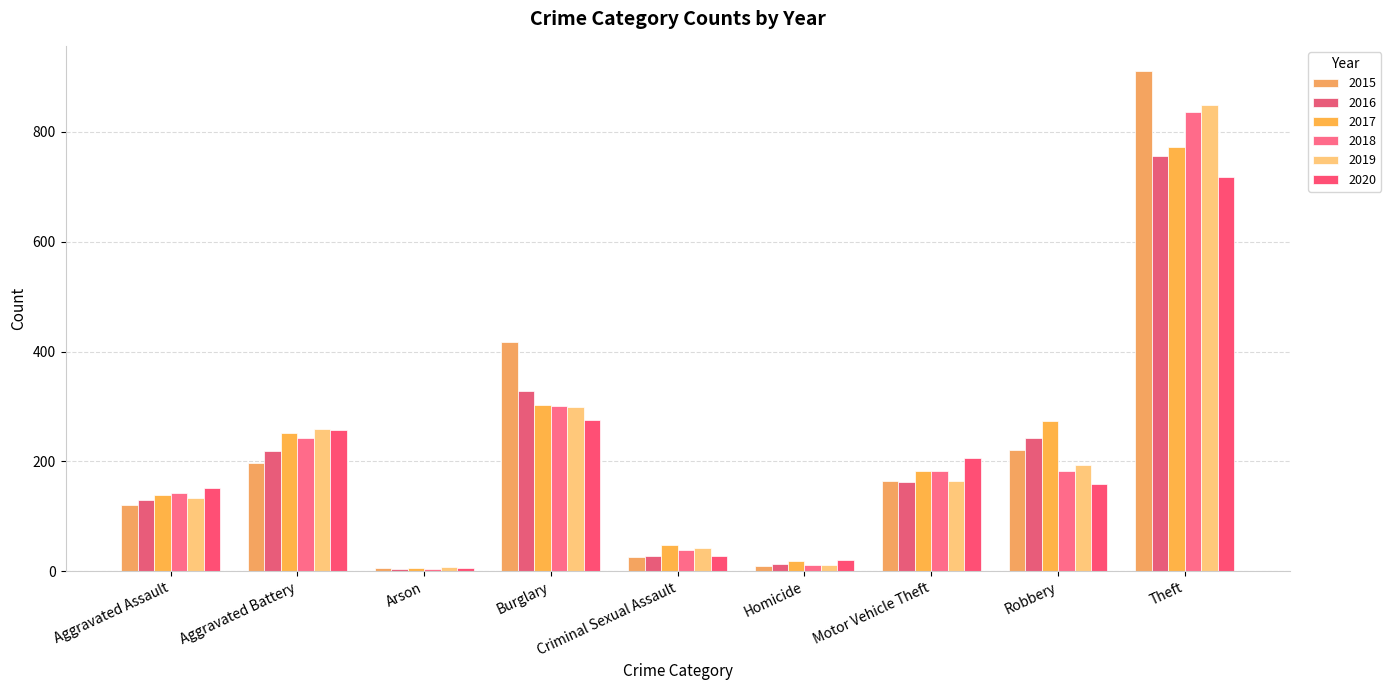

What position from the right is Burglary?

6